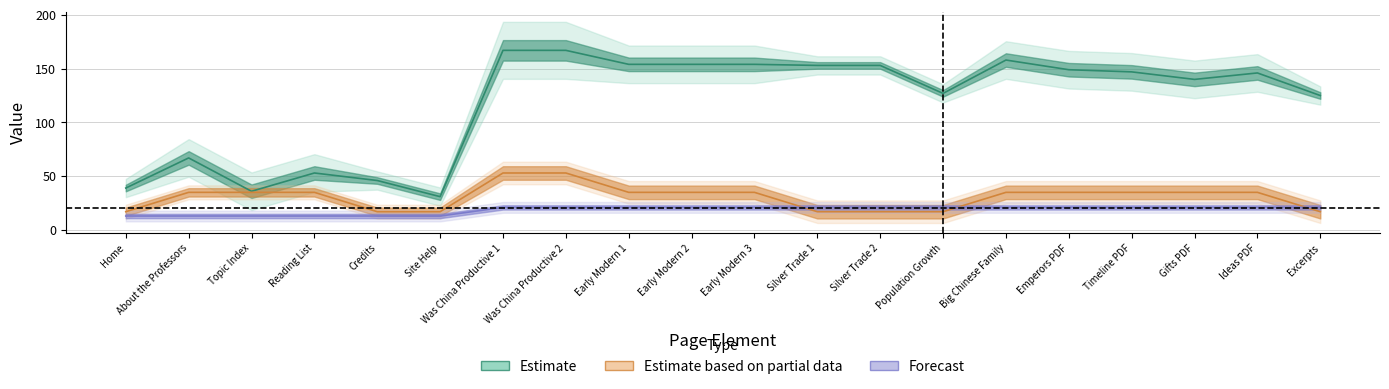

Reading left to right, transcribe all the data shown in this chart.

width: 39	67	36	53	46	31	167	167	154	154	154	153	153	127	158	149	147	140	146	125
height: 17	35	35	35	17	17	53	53	35	35	35	17	17	17	35	35	35	35	35	17
depth: 13	13	13	13	13	13	21	21	21	21	21	21	21	21	21	21	21	21	21	21